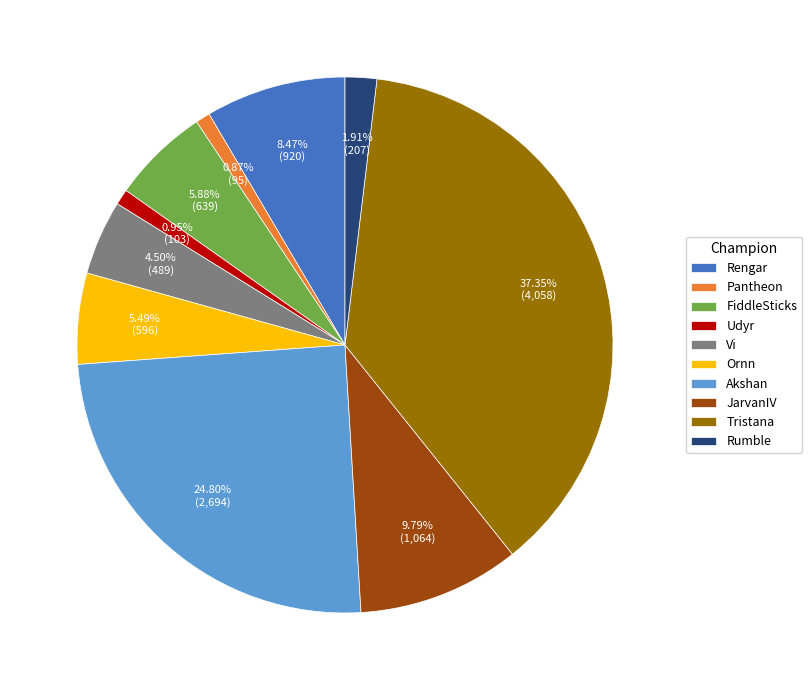

What is the total percentage of Akshan and FiddleSticks?

30.7%